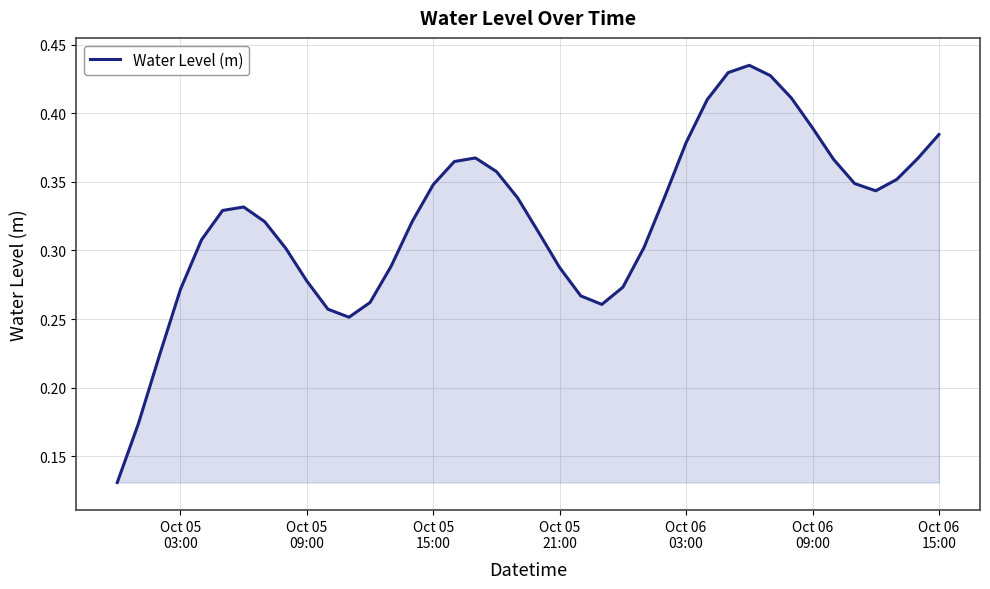

How many interior local peaks (higher than both neighbors) does the data have?

3